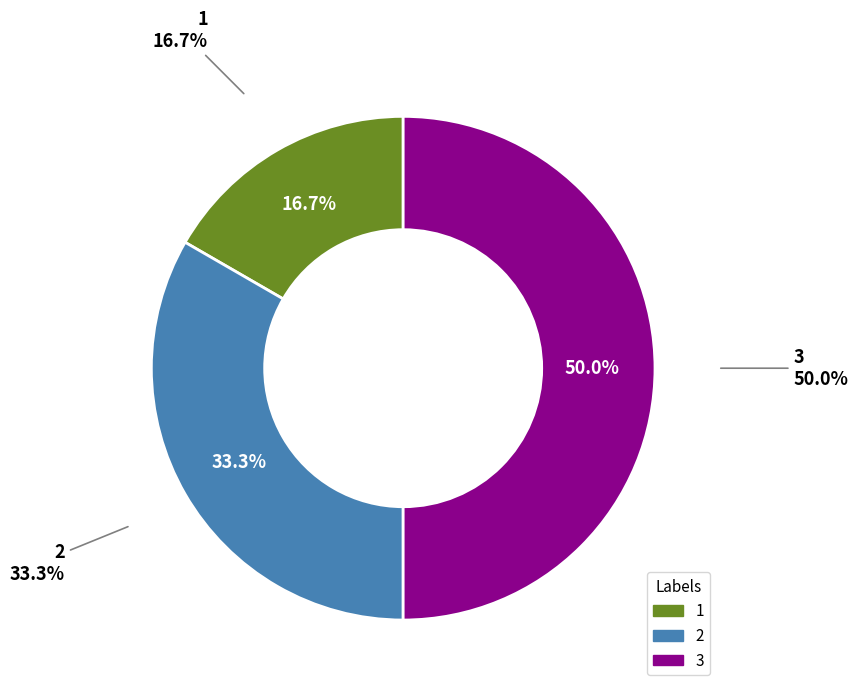

What is the change in value from 1 to 2?

+1